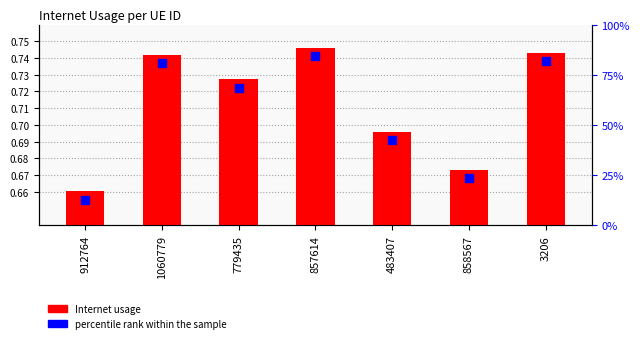

Which series reaches the minimum Y coordinate?

percentile rank within the sample